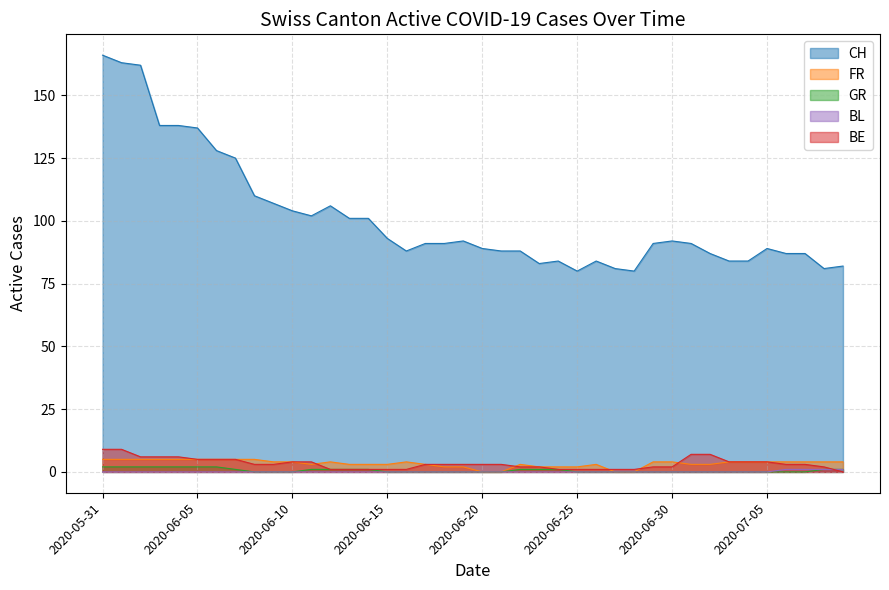

Which has a higher value, 2020-06-16 or 2020-06-29?

2020-06-29